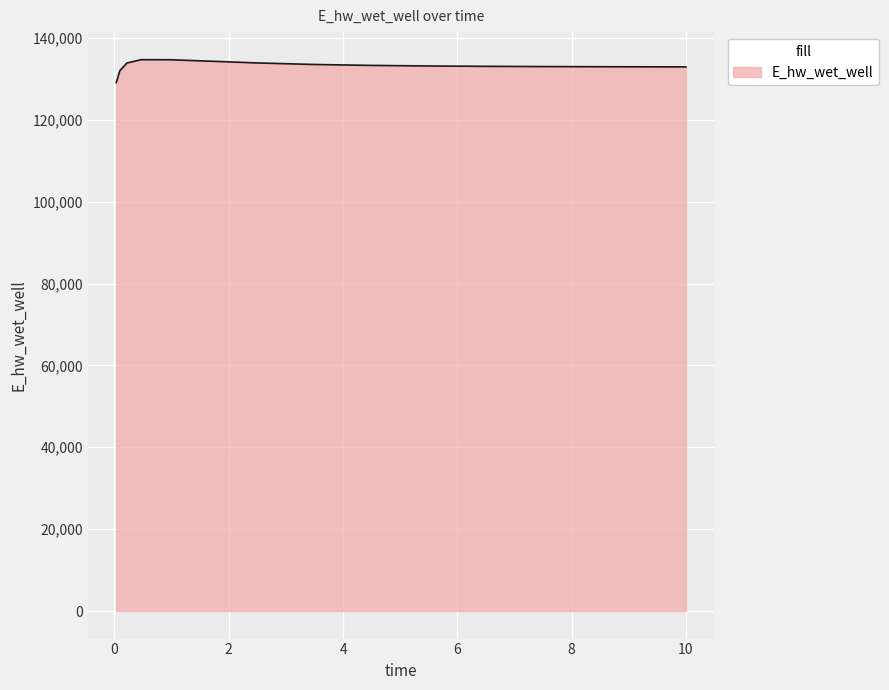

What is the difference between the maximum and minimum values?

5602.6